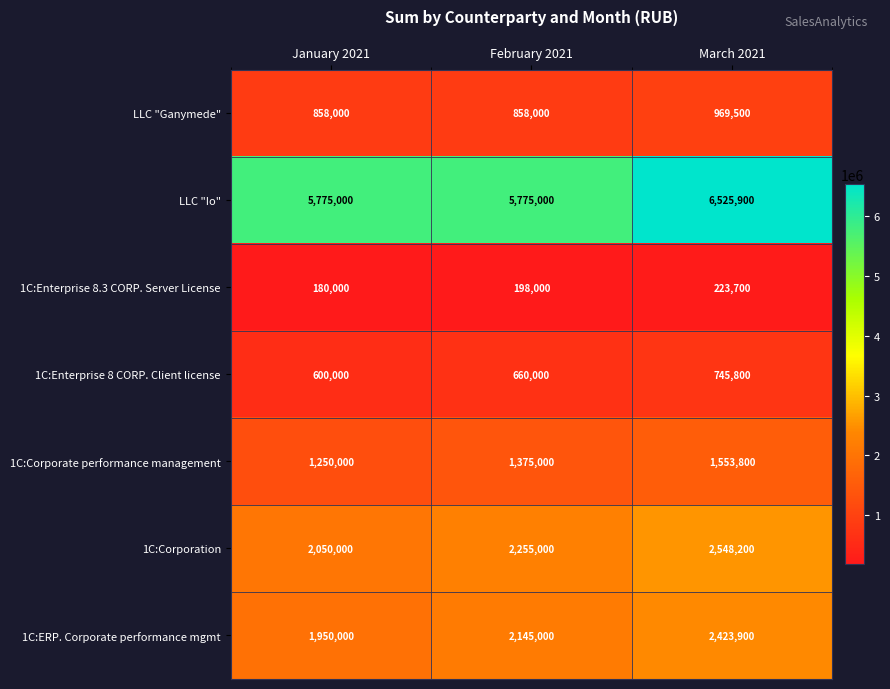

Reading left to right, transcribe all the data shown in this chart.

LLC "Ganymede": January 2021=858000	February 2021=858000	March 2021=969500
LLC "Io": January 2021=5775000	February 2021=5775000	March 2021=6525900
1C:Enterprise 8.3 CORP. Server License: January 2021=180000	February 2021=198000	March 2021=223700
1C:Enterprise 8 CORP. Client license: January 2021=600000	February 2021=660000	March 2021=745800
1C:Corporate performance management: January 2021=1250000	February 2021=1375000	March 2021=1553800
1C:Corporation: January 2021=2050000	February 2021=2255000	March 2021=2548200
1C:ERP. Corporate performance mgmt: January 2021=1950000	February 2021=2145000	March 2021=2423900